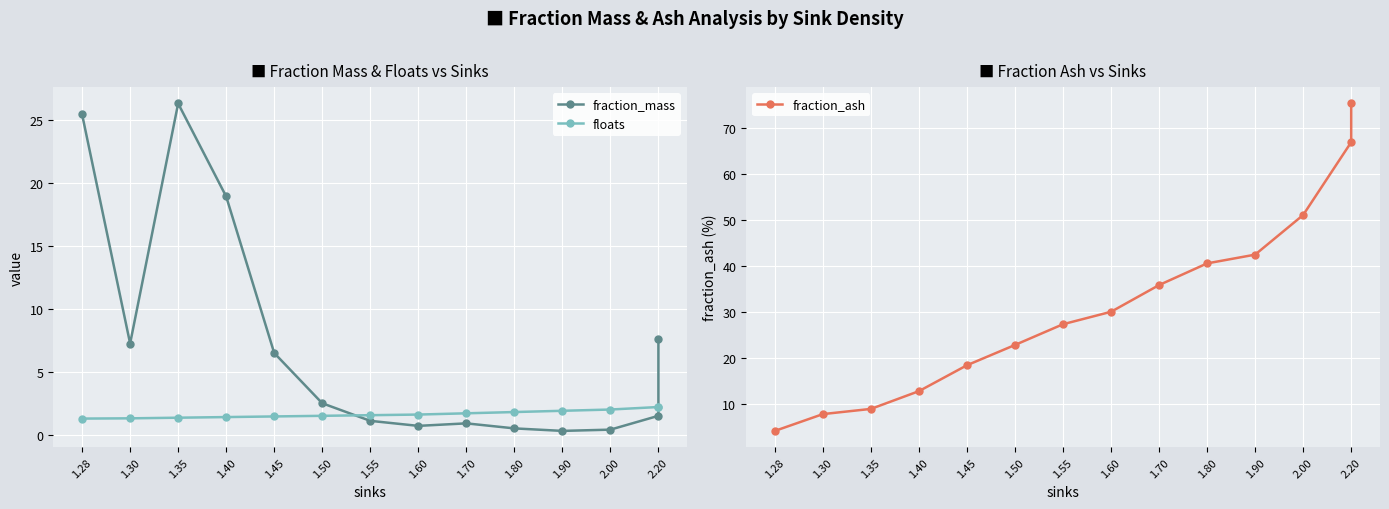

What is the label of the 7th point from the left?

1.55